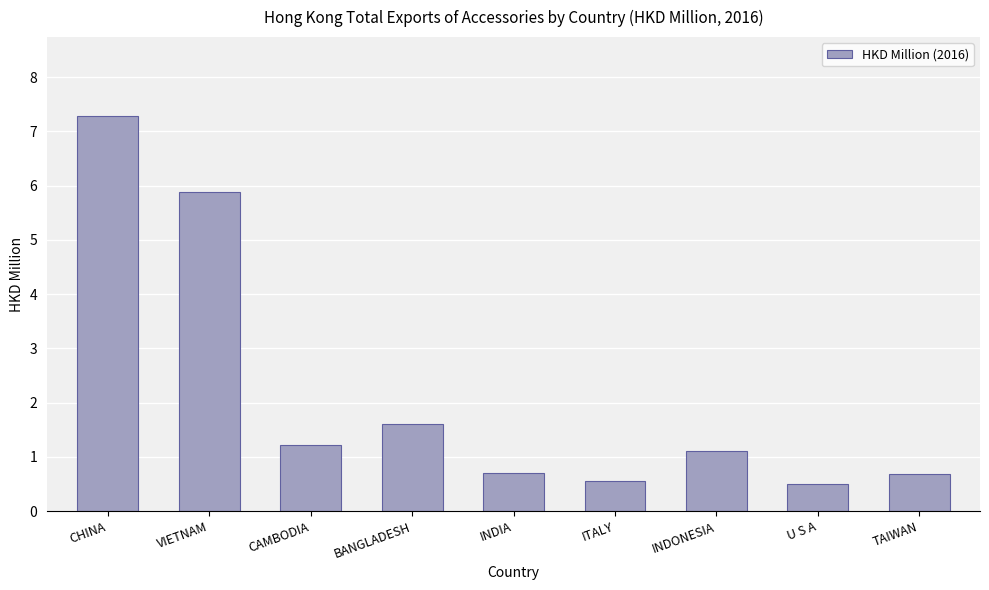

What is the sum of the values at INDIA and VIETNAM?

6.6